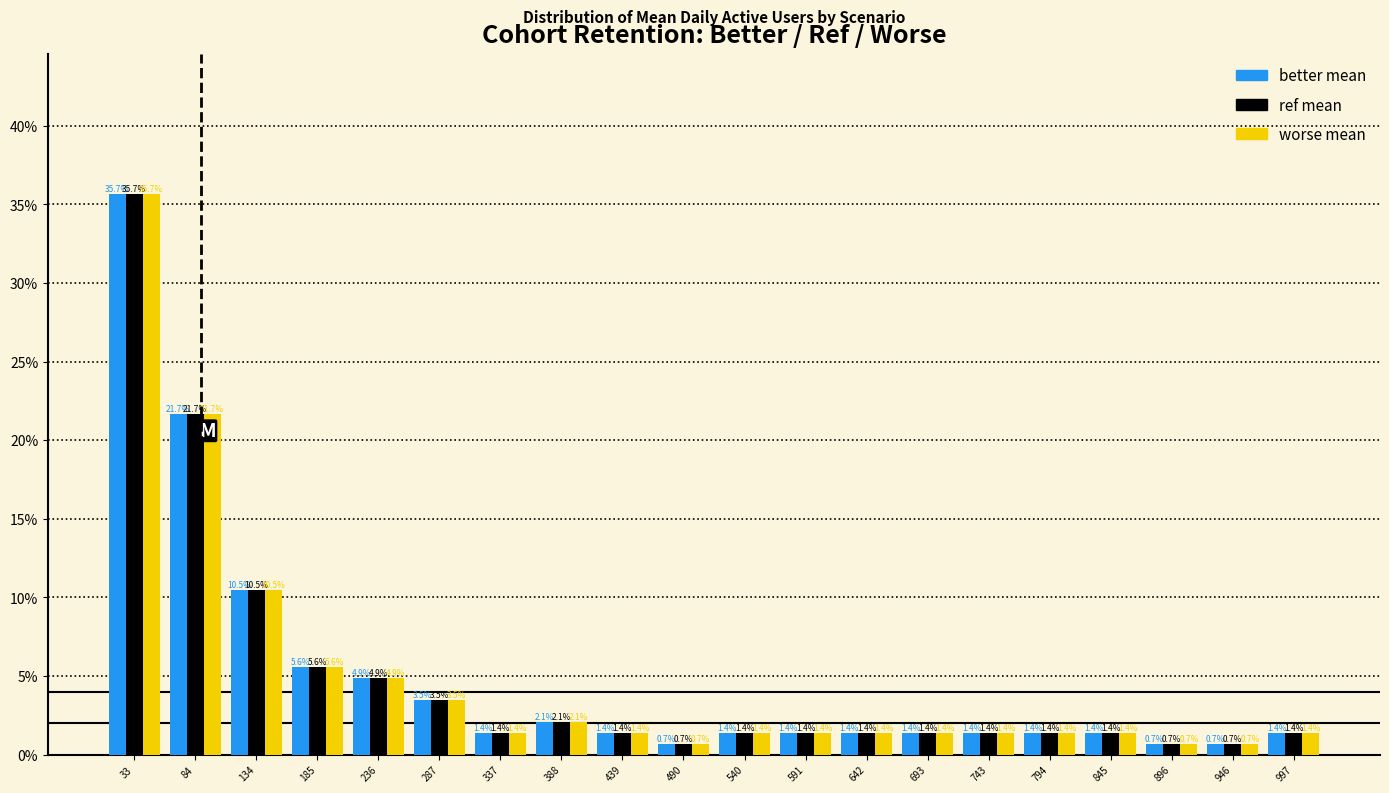

What is the height of the worse mean bar covering 770 to 820 on the x-axis? The bar edges are not printed on the chart, so give them approximately, as read against the axis.

1.4